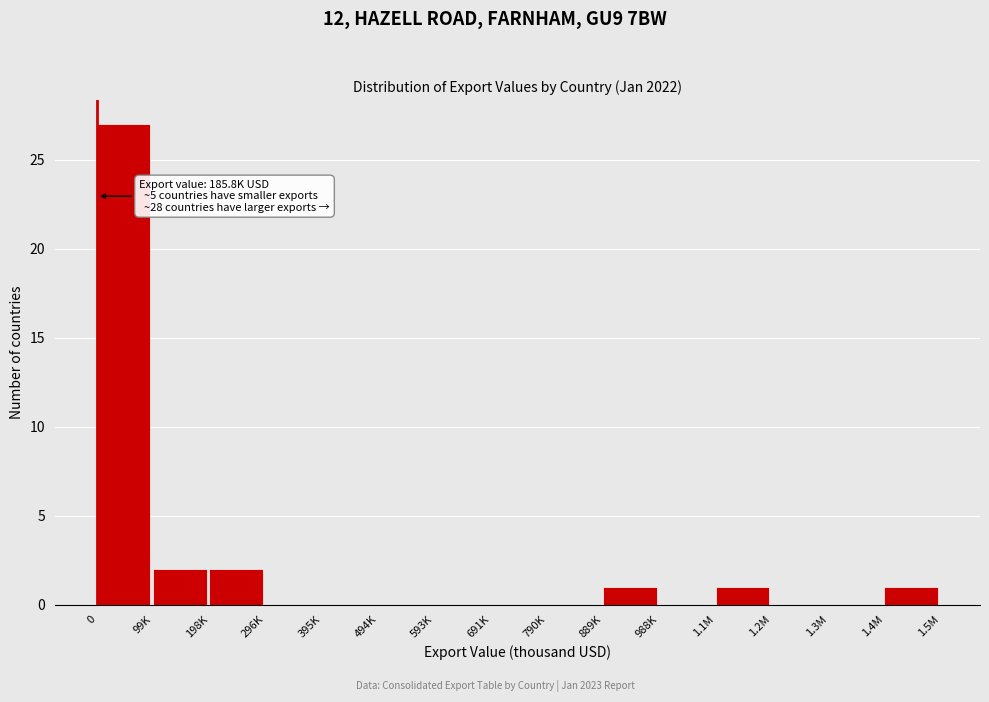

Reading left to right, transcribe all the data shown in this chart.

0=27	99K=2	198K=2	296K=0	395K=0	494K=0	593K=0	691K=0	790K=0	889K=1	988K=0	1.1M=1	1.2M=0	1.3M=0	1.4M=1